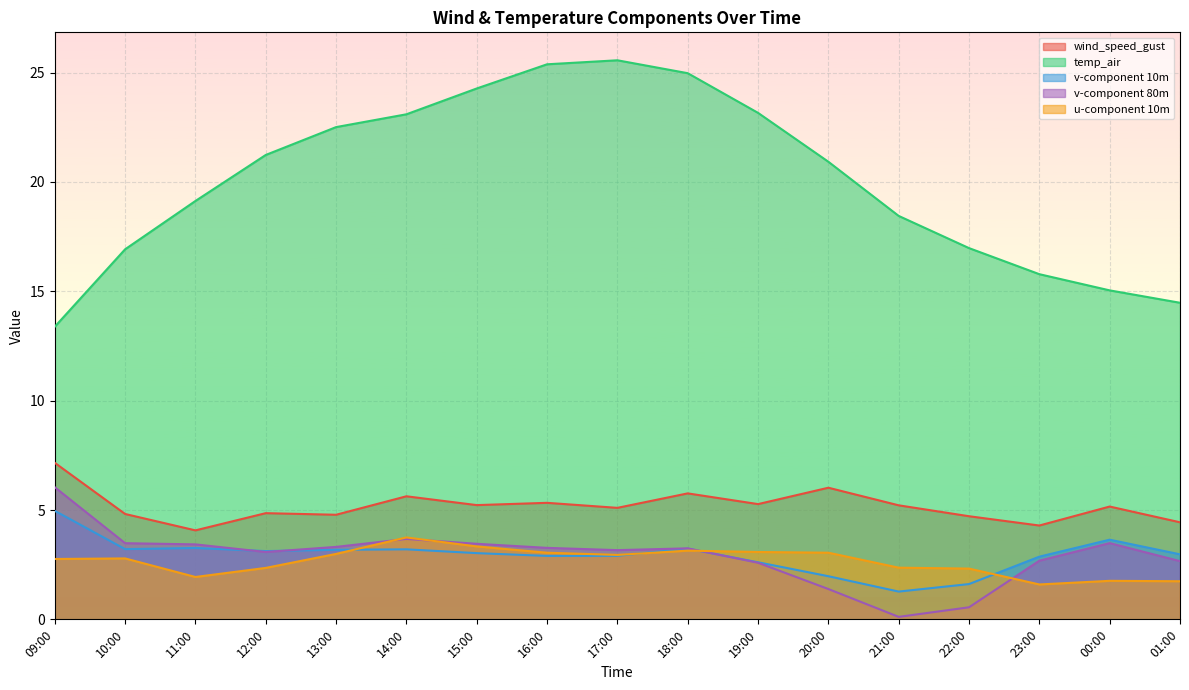

List the labels in order of temp_air value, smallest first.

09:00, 01:00, 00:00, 23:00, 10:00, 22:00, 21:00, 11:00, 20:00, 12:00, 13:00, 14:00, 19:00, 15:00, 18:00, 16:00, 17:00